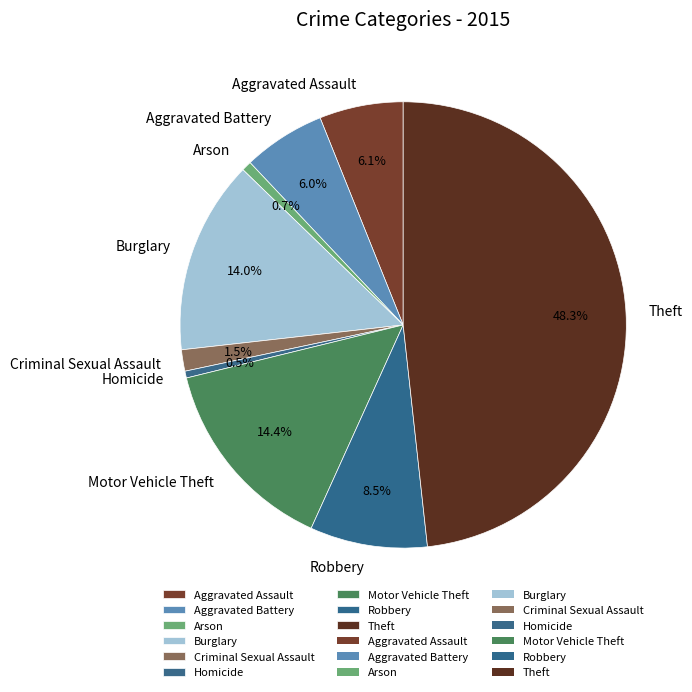

Does any single category account for the majority?

No